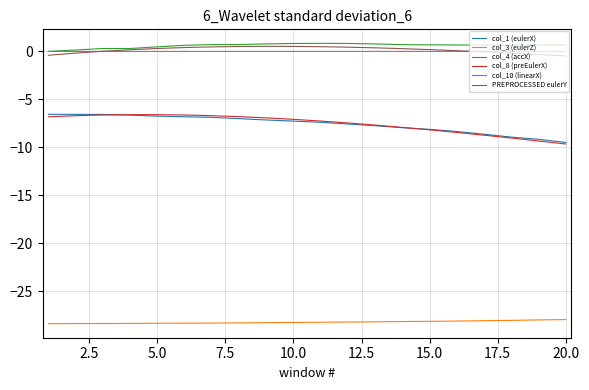

True or false: col_4 (accX) and col_8 (preEulerX) intersect in this chart.

False